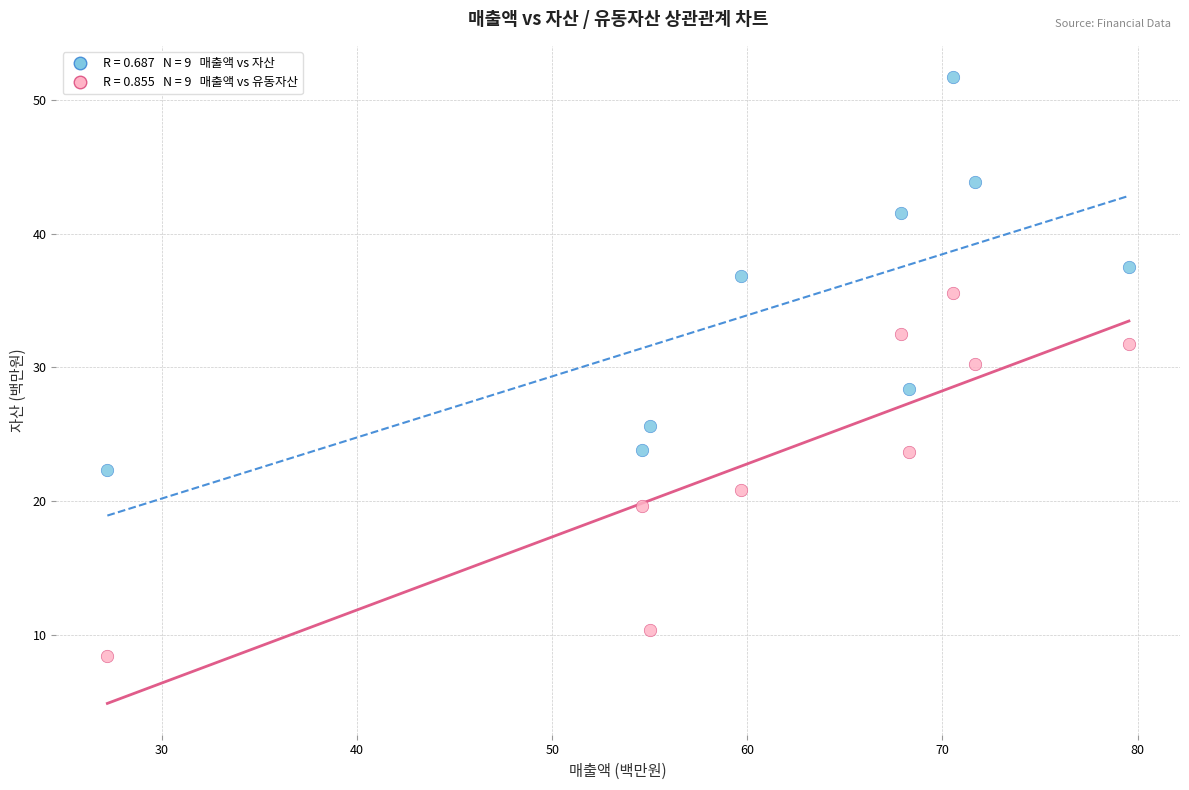

Across all data points, what is the range of Y values (max minus min)?

43.3